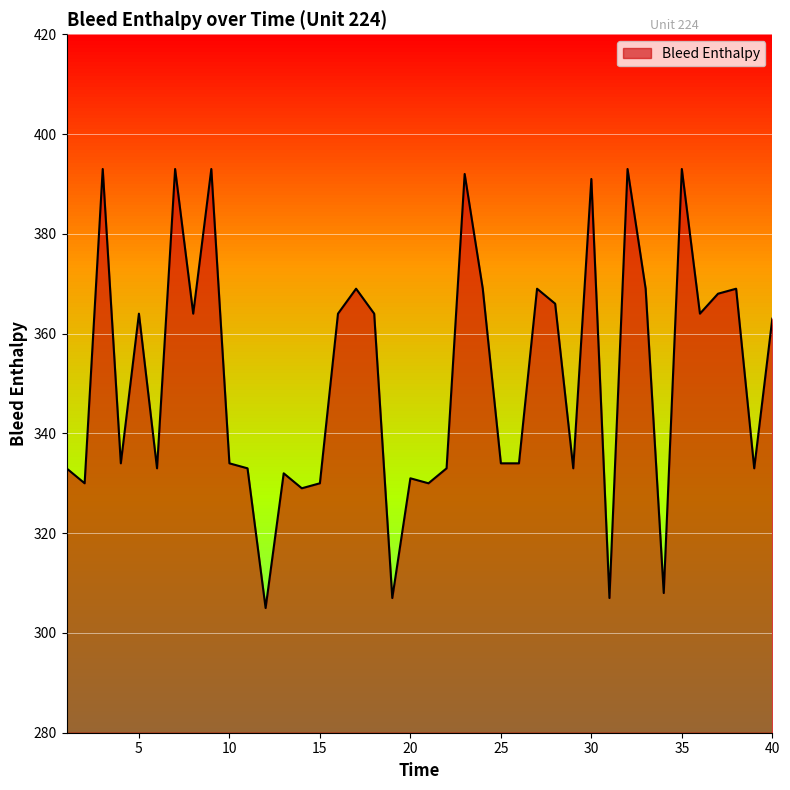

What is the minimum value shown in the chart?

305